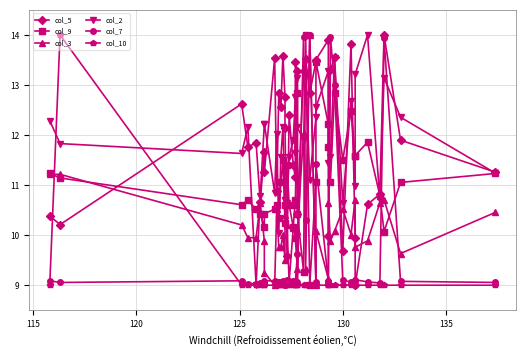

What is the value of the col_5 point at the 29th from the left?

10.0